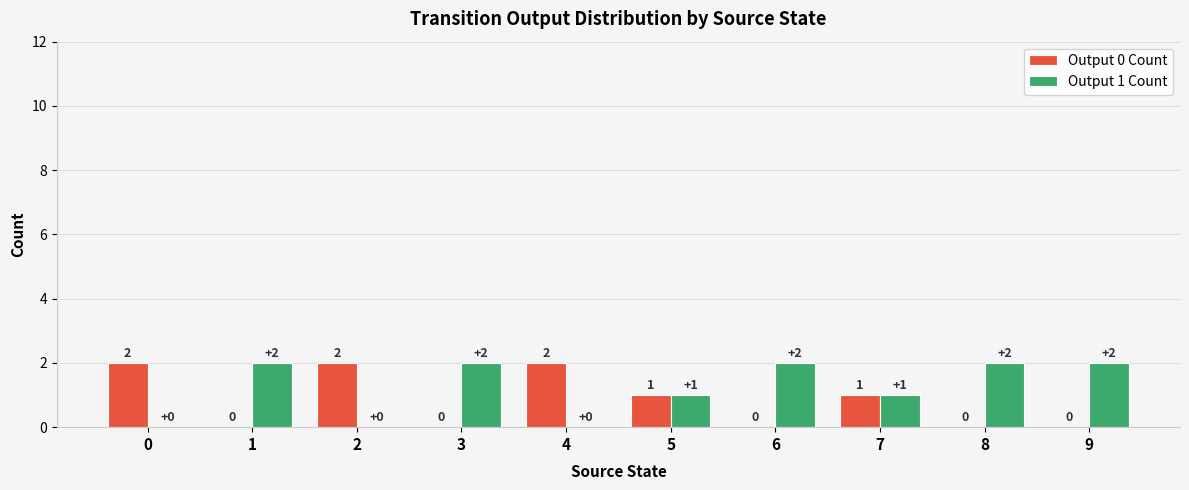

What are all the series names shown in the legend?

Output 0 Count, Output 1 Count